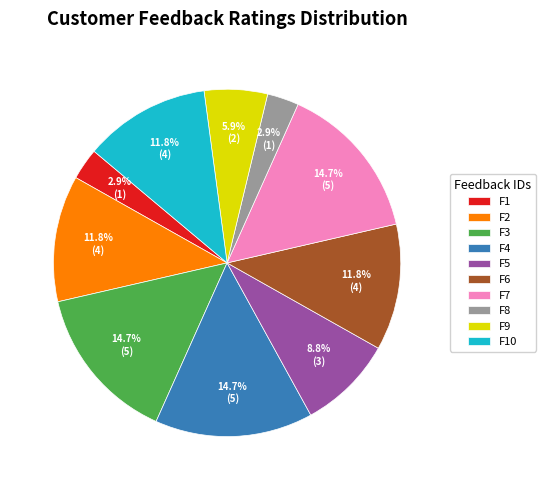

Count the number of slices in the pie.

10